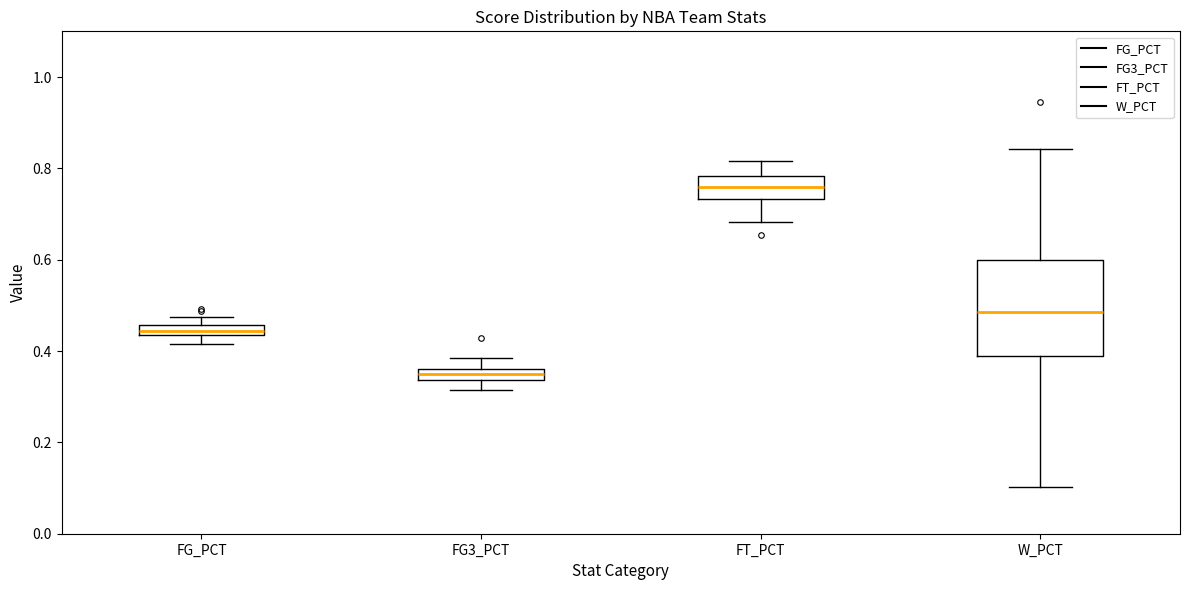

Which box is the tallest, from its lower edge to its upper edge?

W_PCT